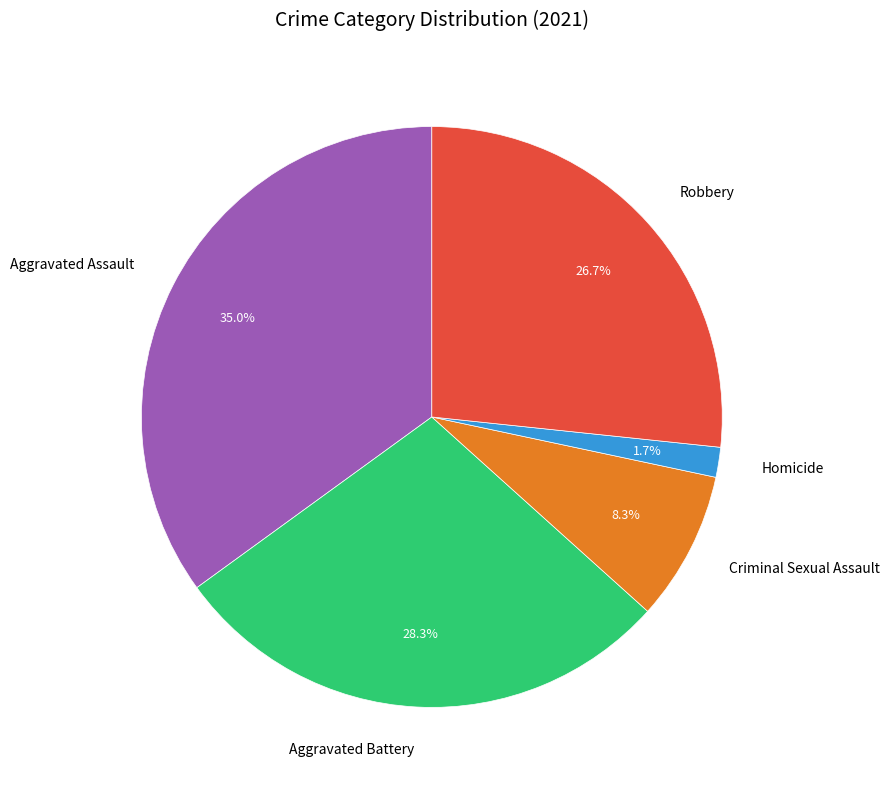

How many segments does this pie chart have?

5